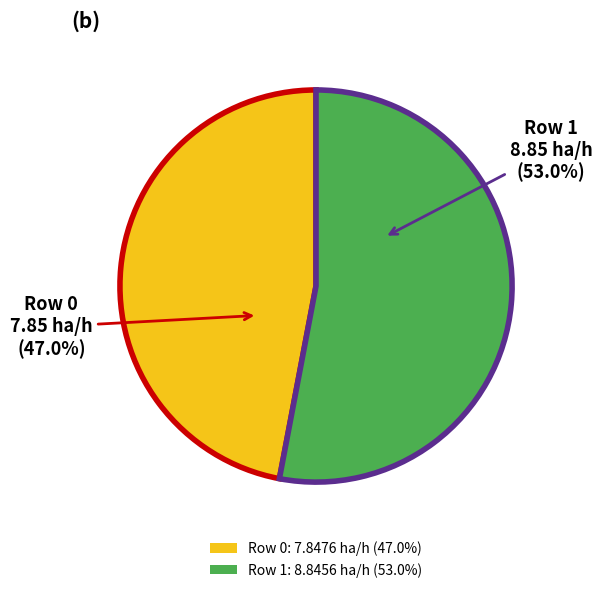

Count the number of slices in the pie.

2